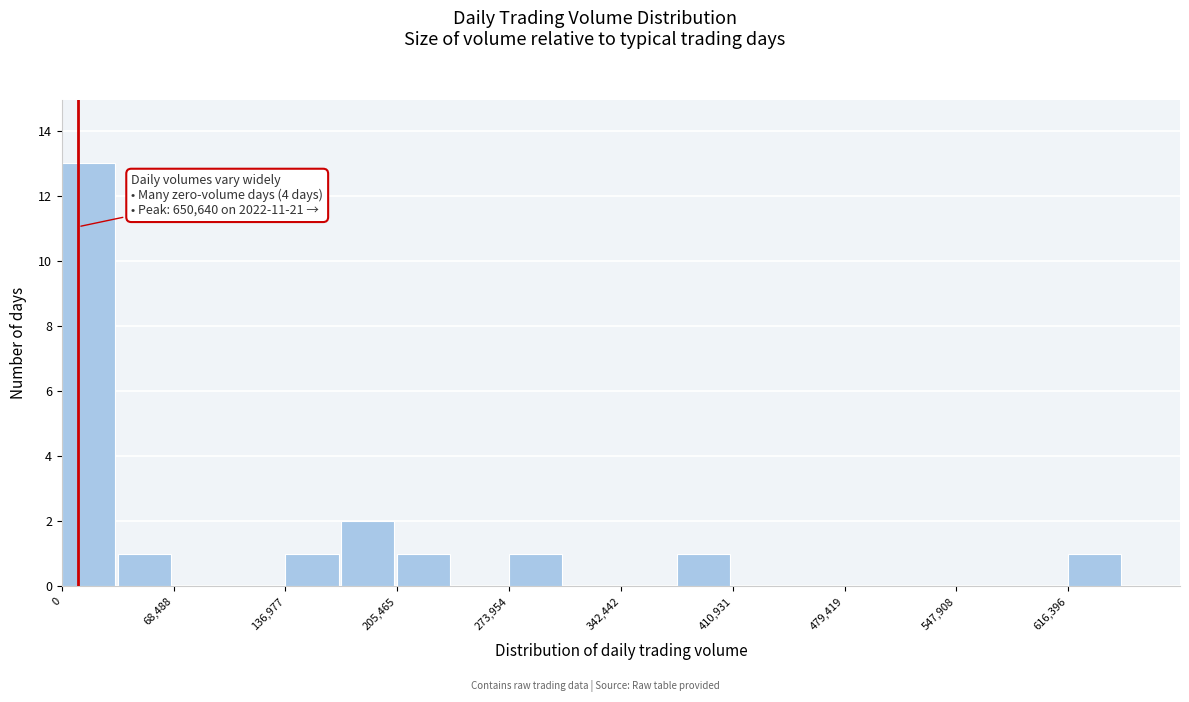

Around what value on the x-axis is the tallest bar? Give the approximate position of its centre, as read against the axis.

20000